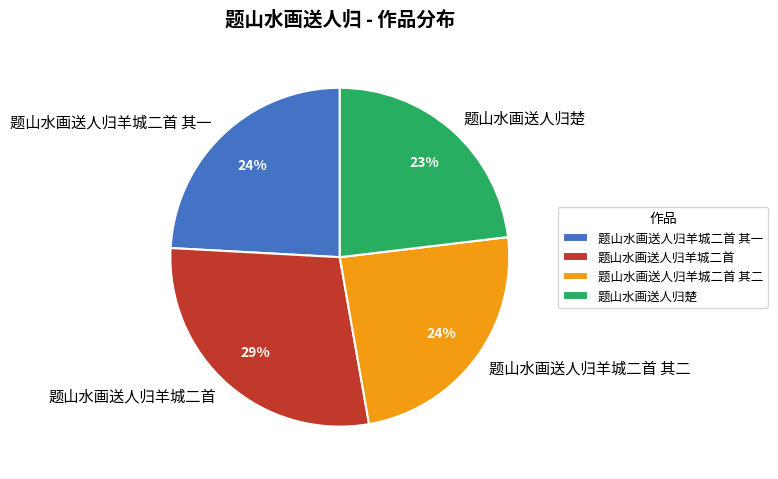

Count the number of slices in the pie.

4